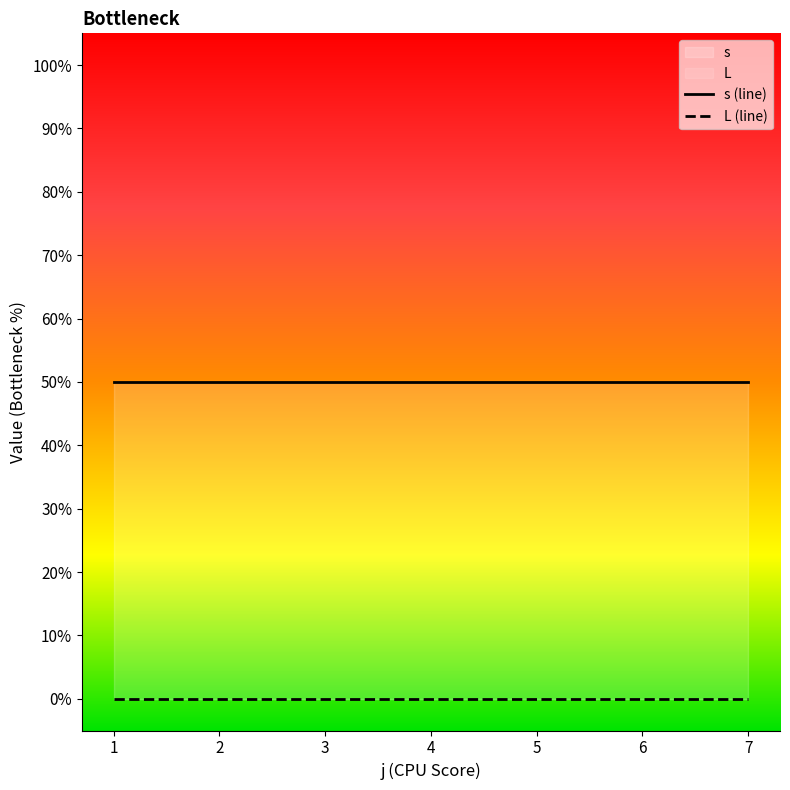

What is the sum of all s (line) values?

3.5